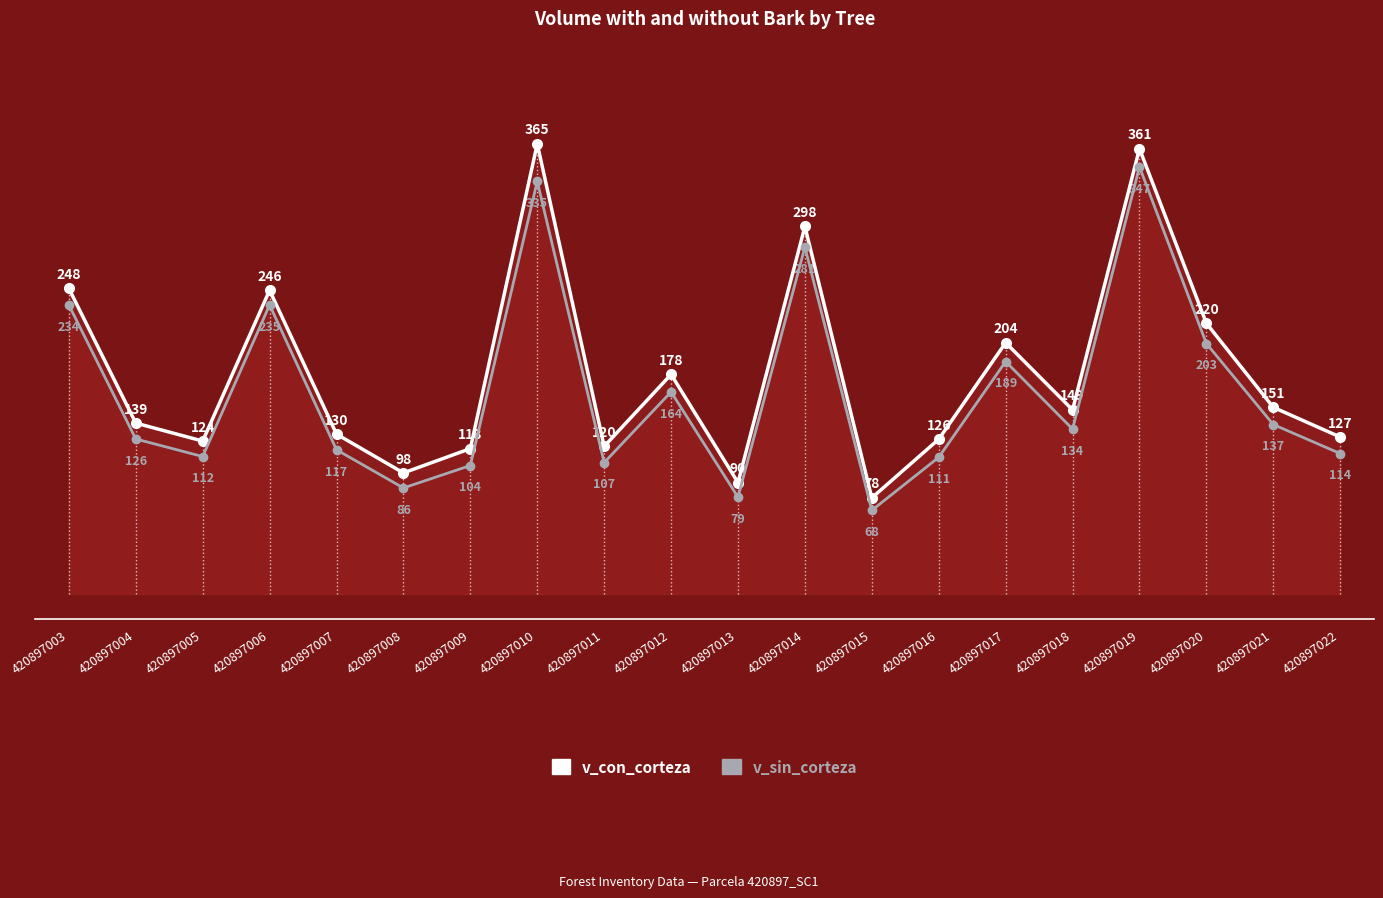

Does the chart have visible grid lines?

No